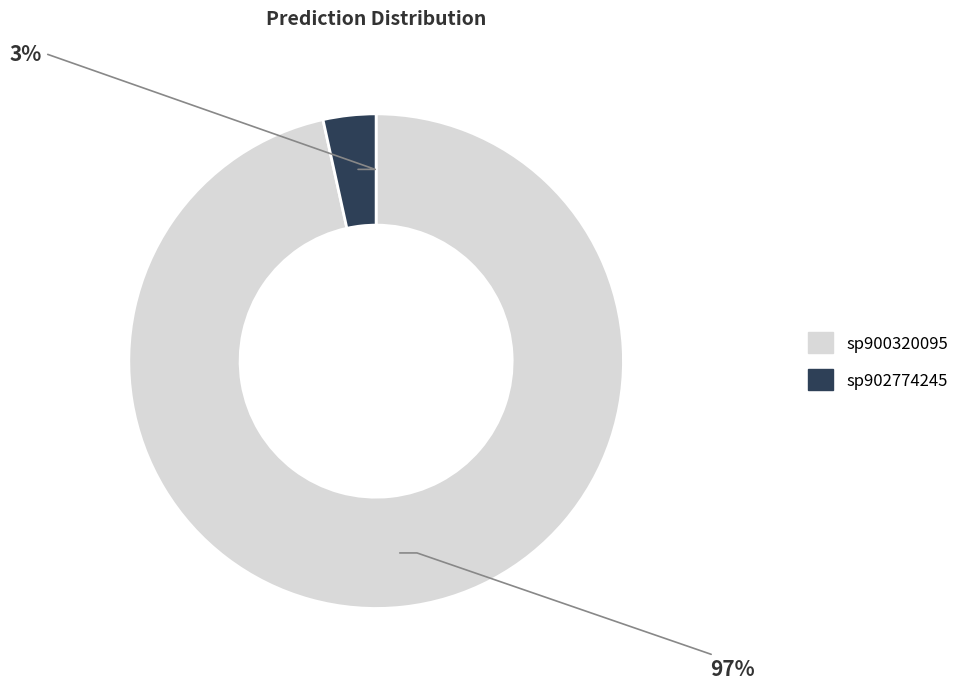

Is there any slice that represents more than half of the pie?

Yes